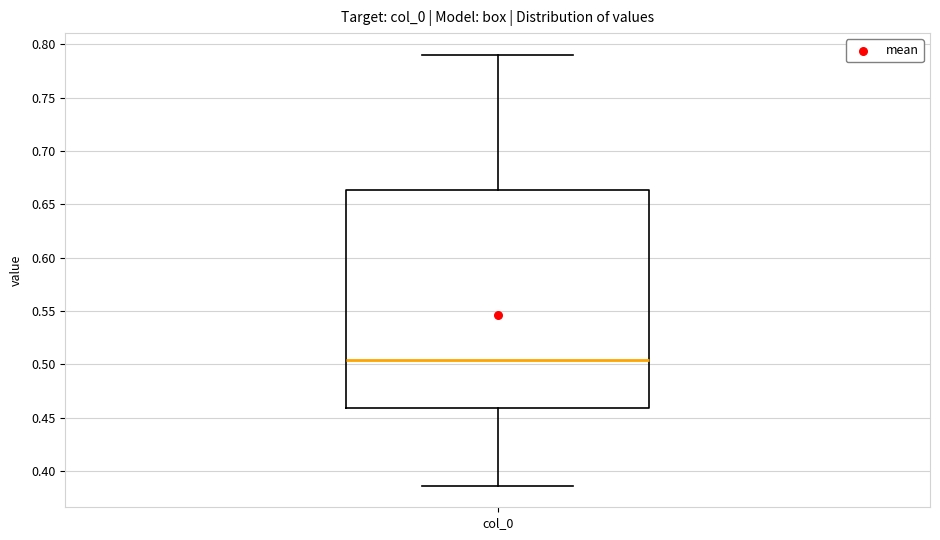

Transcribe this box plot: give where the median line is, the range the box spans, and where the two whiskers end, as read against the y-axis. The values are not printed on the chart, so give them approximately, as read against the axis.

median 0.505, box 0.460 to 0.665, whiskers 0.385 to 0.790